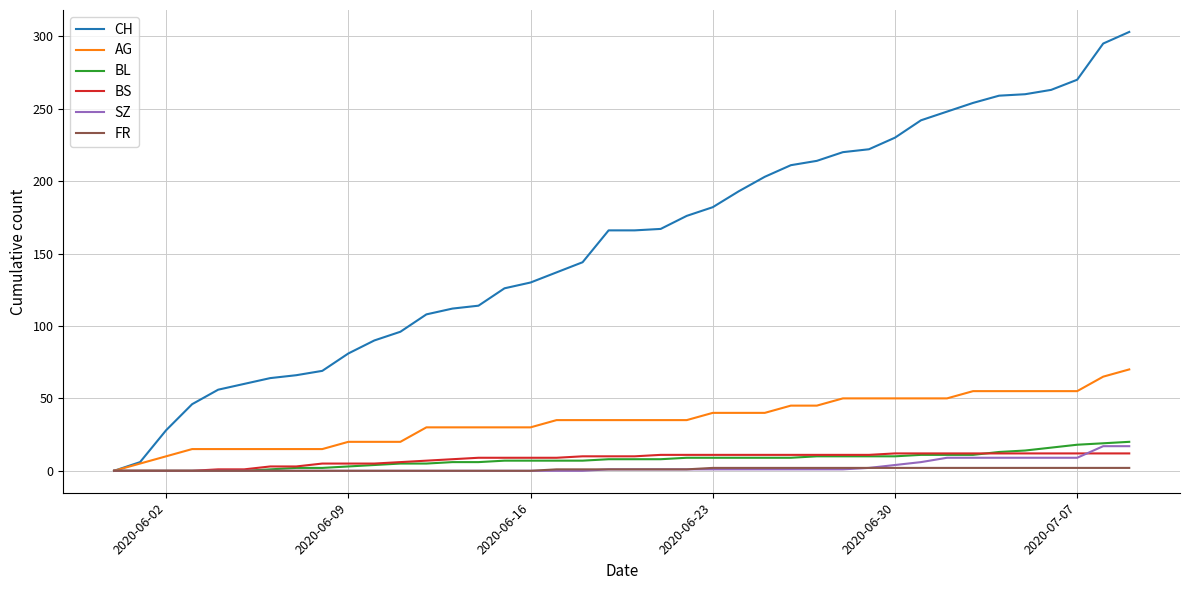

What is the maximum value shown in the chart?

303